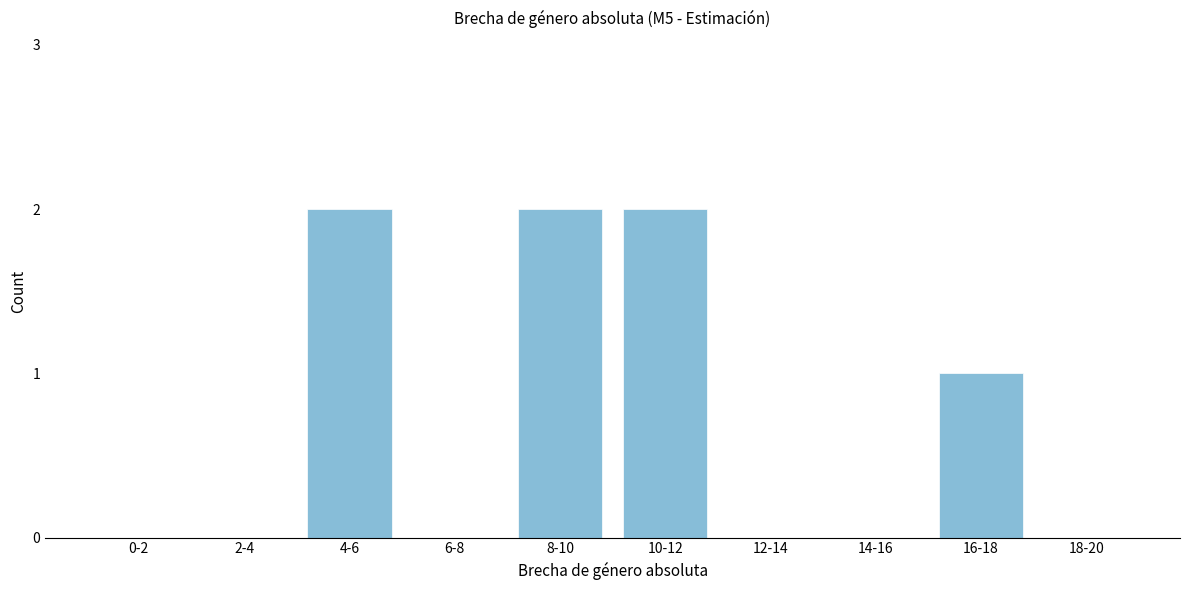

Reading left to right, extract all data points from this chart.

0-2=0	2-4=0	4-6=2	6-8=0	8-10=2	10-12=2	12-14=0	14-16=0	16-18=1	18-20=0